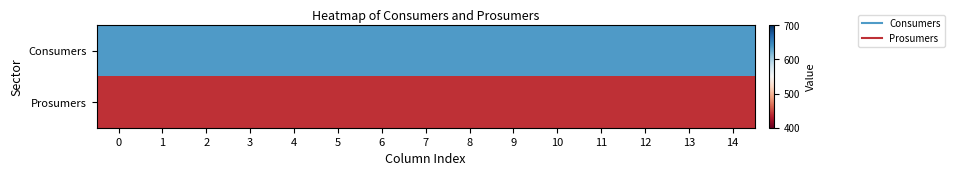

Reading left to right, transcribe all the data shown in this chart.

Consumers: 0=635	1=635	2=635	3=635	4=635	5=635	6=635	7=635	8=635	9=635	10=635	11=635	12=635	13=635	14=635
Prosumers: 0=440	1=440	2=440	3=440	4=440	5=440	6=440	7=440	8=440	9=440	10=440	11=440	12=440	13=440	14=440